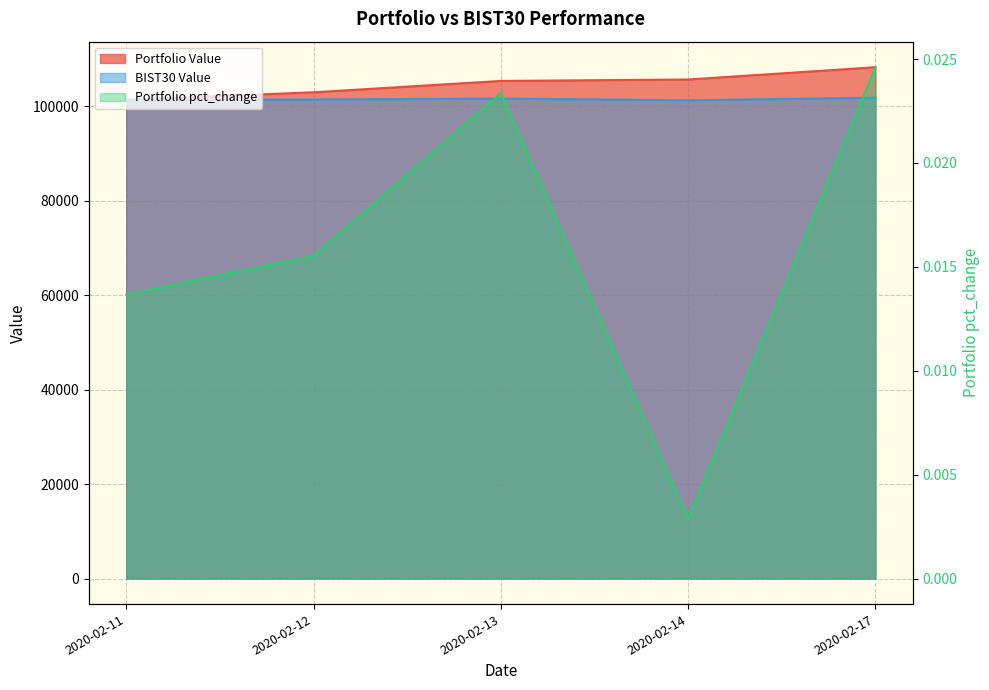

What is the greatest value displayed?

108247.2